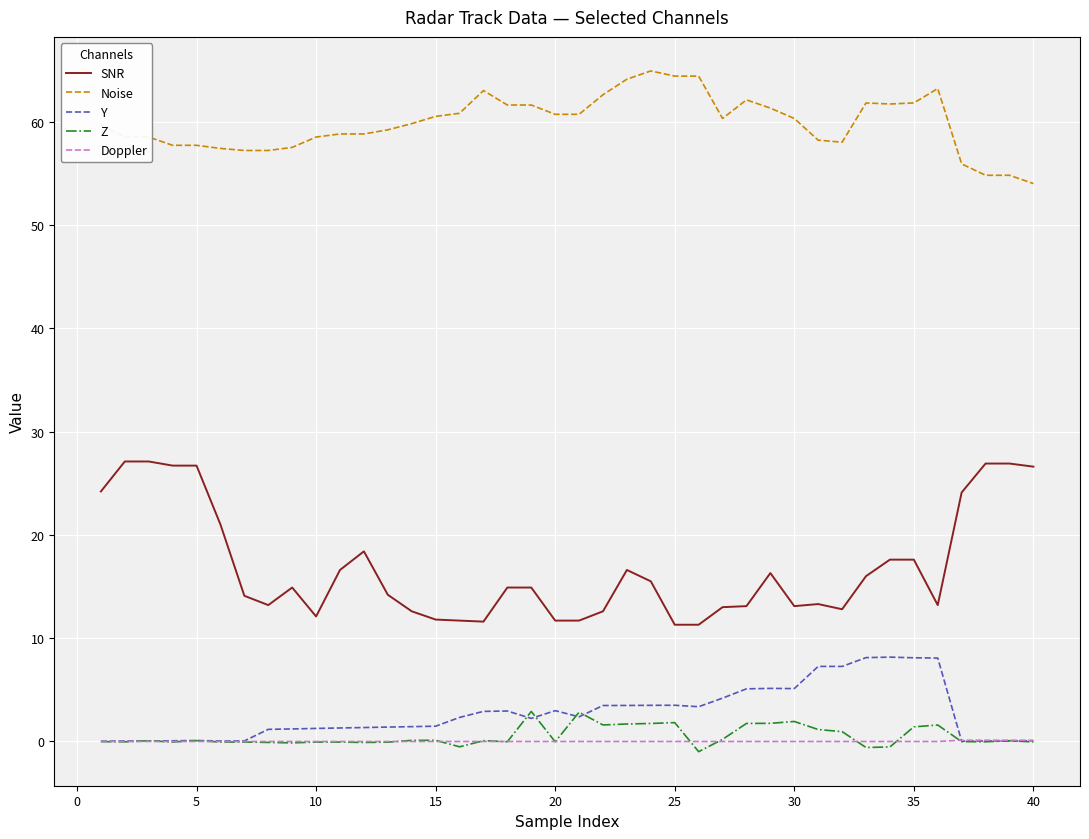

Which series has the widest spread of values?

SNR